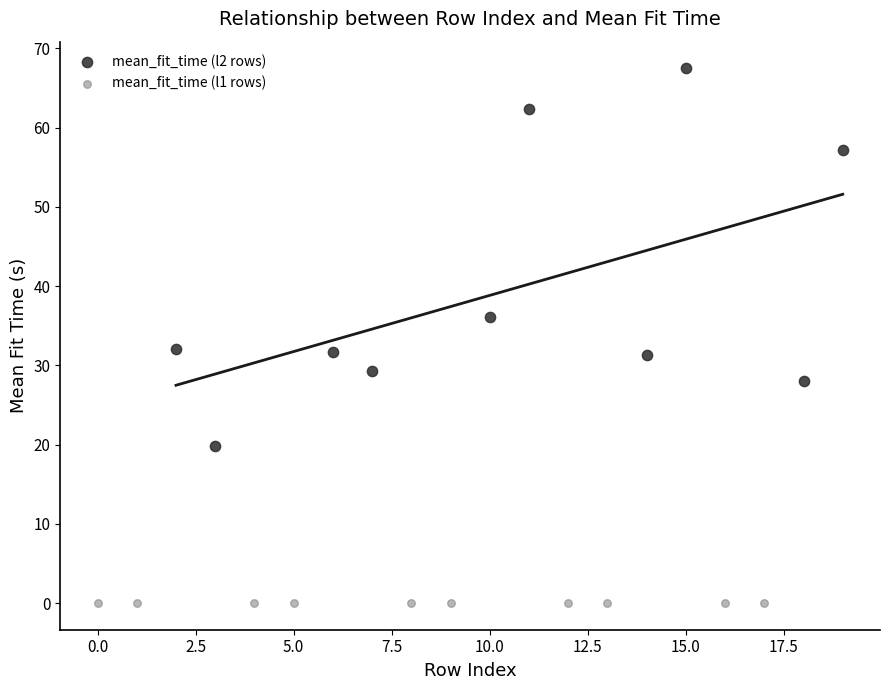

Which series reaches the maximum Y coordinate?

mean_fit_time (l2 rows)